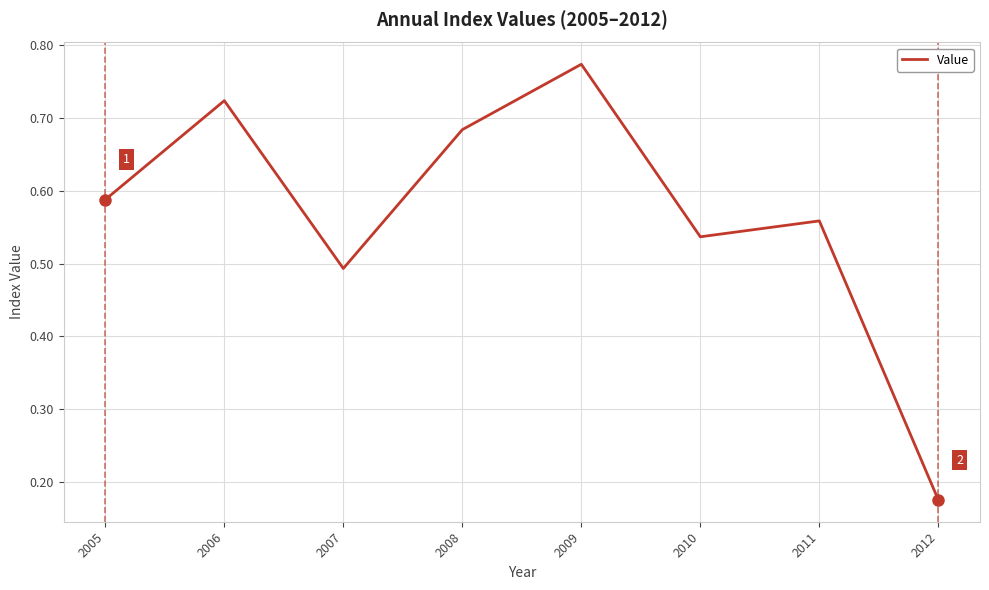

Where is the first local maximum?

2006